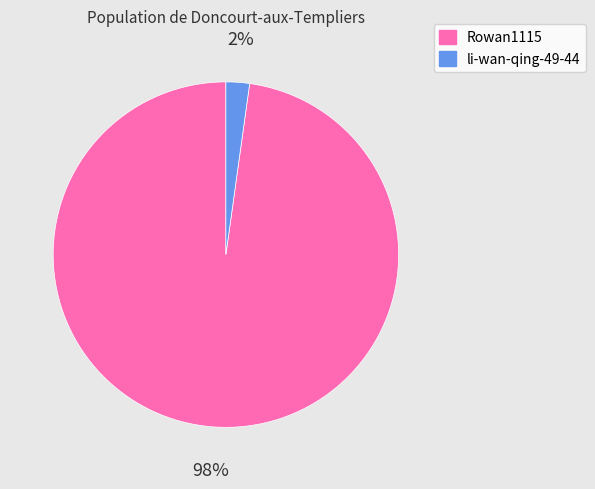

What is the smallest slice in the pie chart?

li-wan-qing-49-44